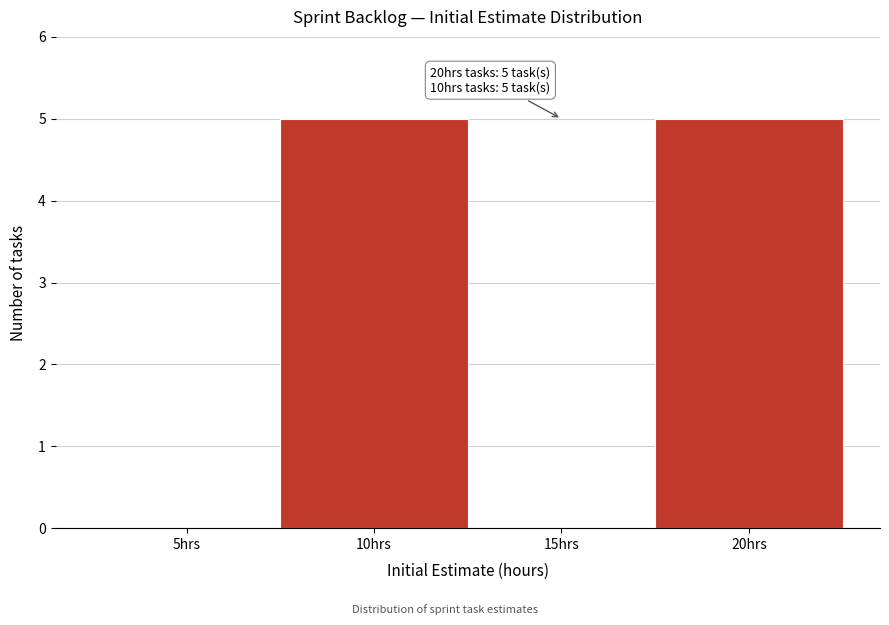

Reading left to right, extract all data points from this chart.

5hrs=0	10hrs=5	15hrs=0	20hrs=5